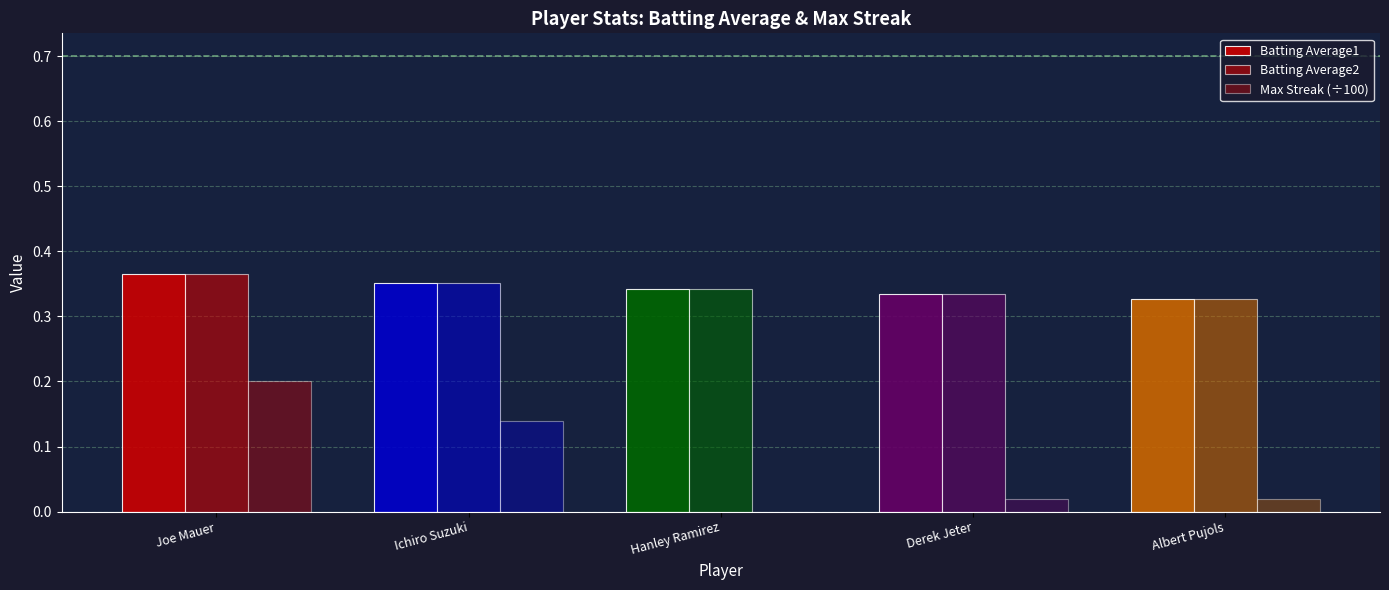

How many data points does each series have?

5